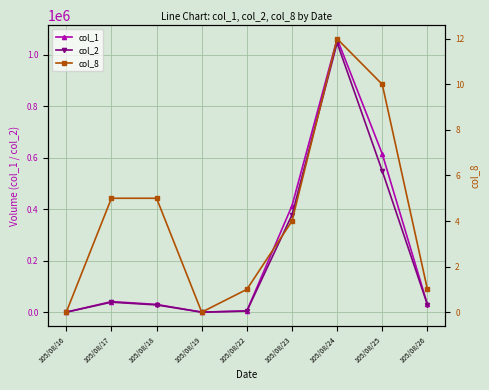

At which category is the sum across all series the highest?

105/08/24